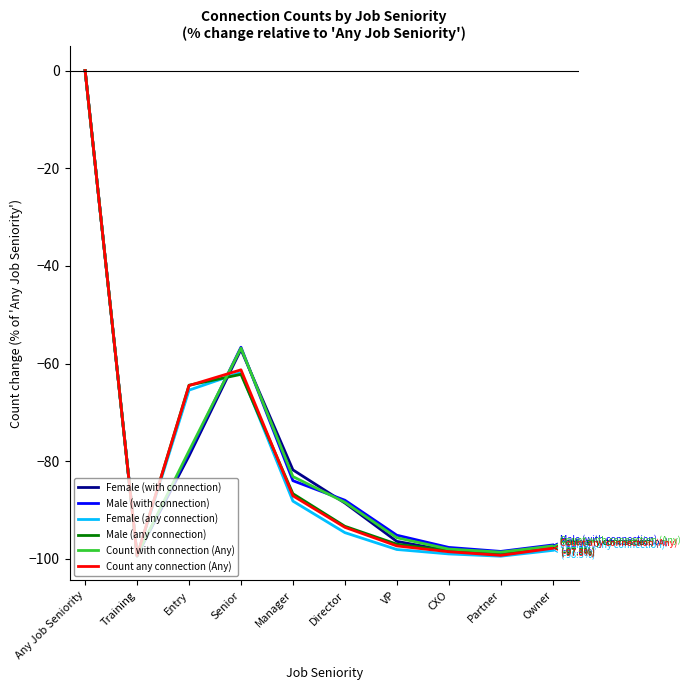

Is it true that Count any connection (Any) equals 0.0 at Any Job Seniority?

True